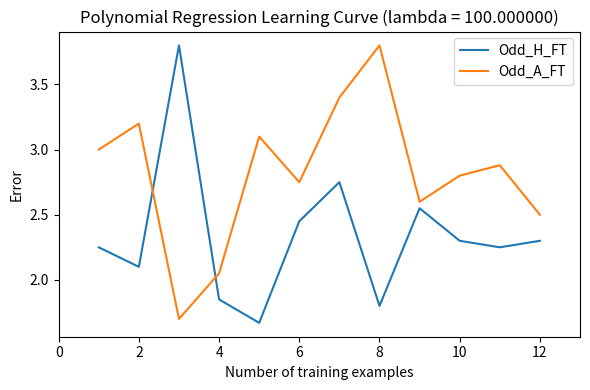

What is the highest value of the Odd_A_FT series?

3.8